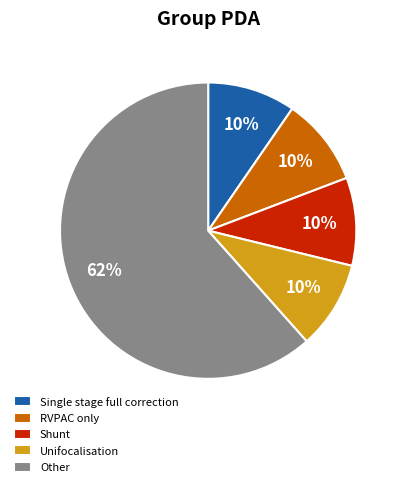

True or false: Unifocalisation accounts for 10% of the total.

True